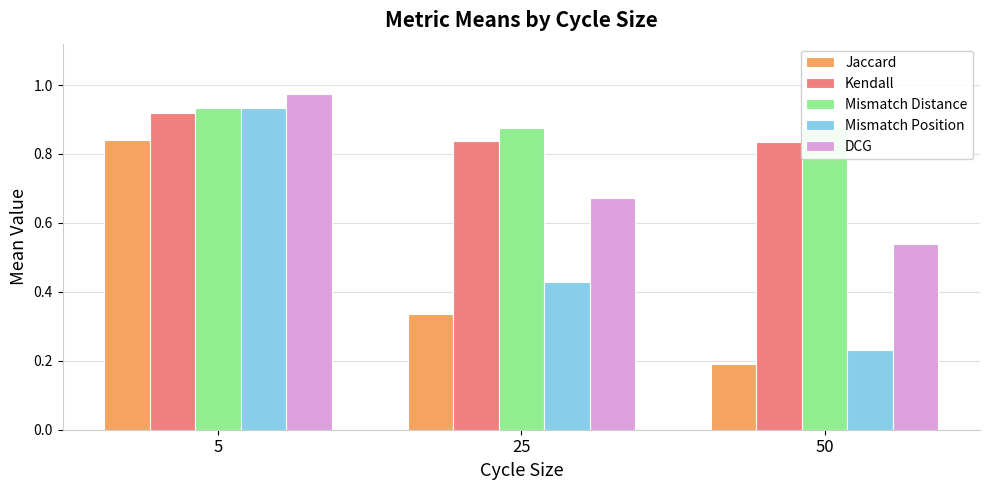

How many Kendall values are between 0 and 1?

3